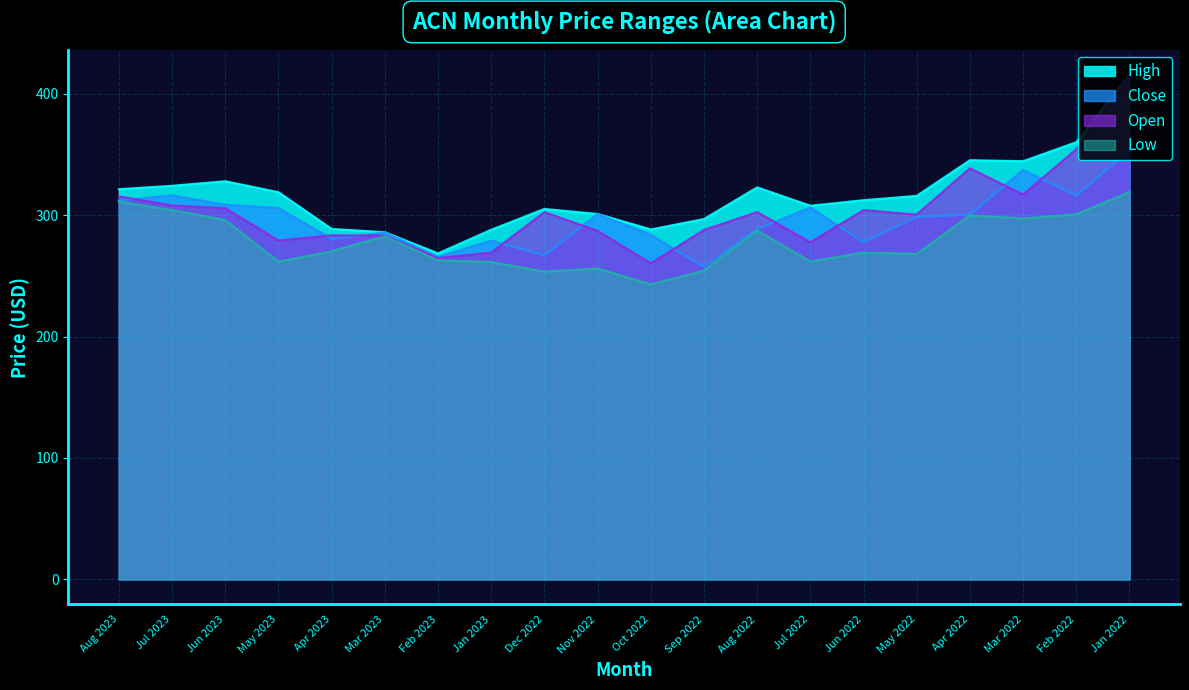

Which series has the largest total across all categories?

High